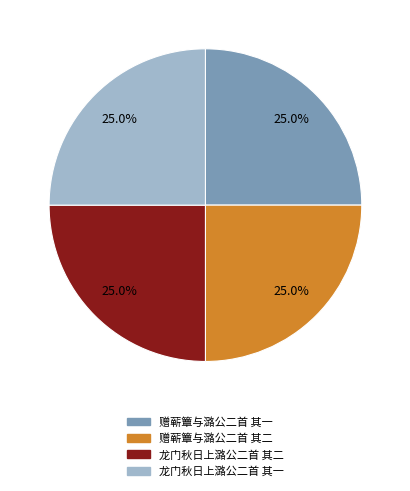

What is the ratio of the value at 龙门秋日上潞公二首 其一 to the value at 赠蕲簟与潞公二首 其一?

1.0